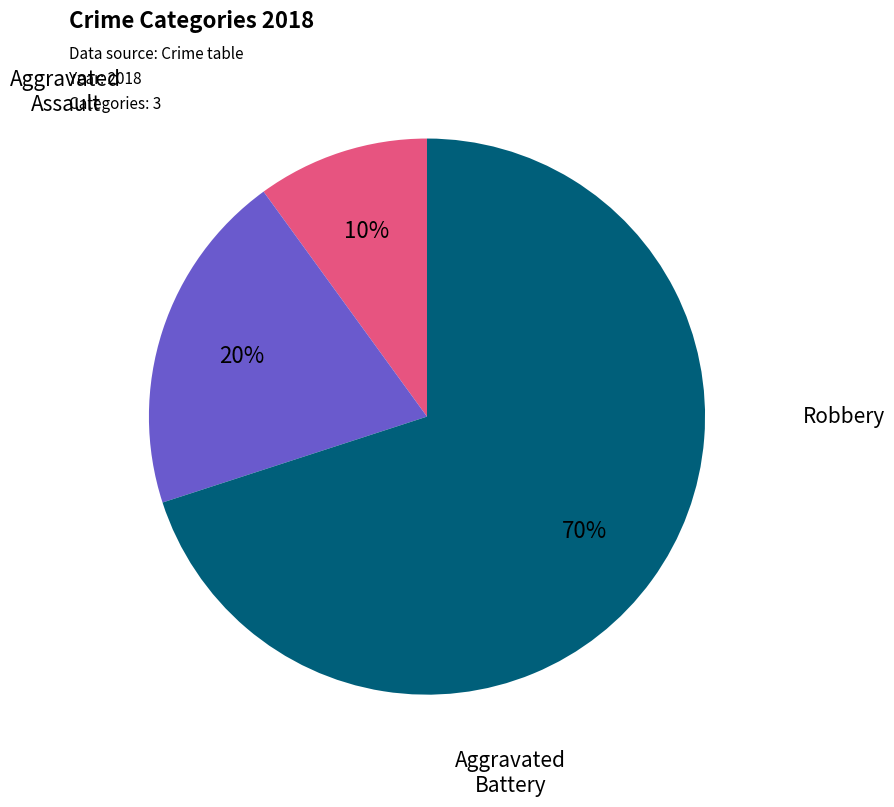

What is the change in value from Aggravated Battery to Robbery?

+1